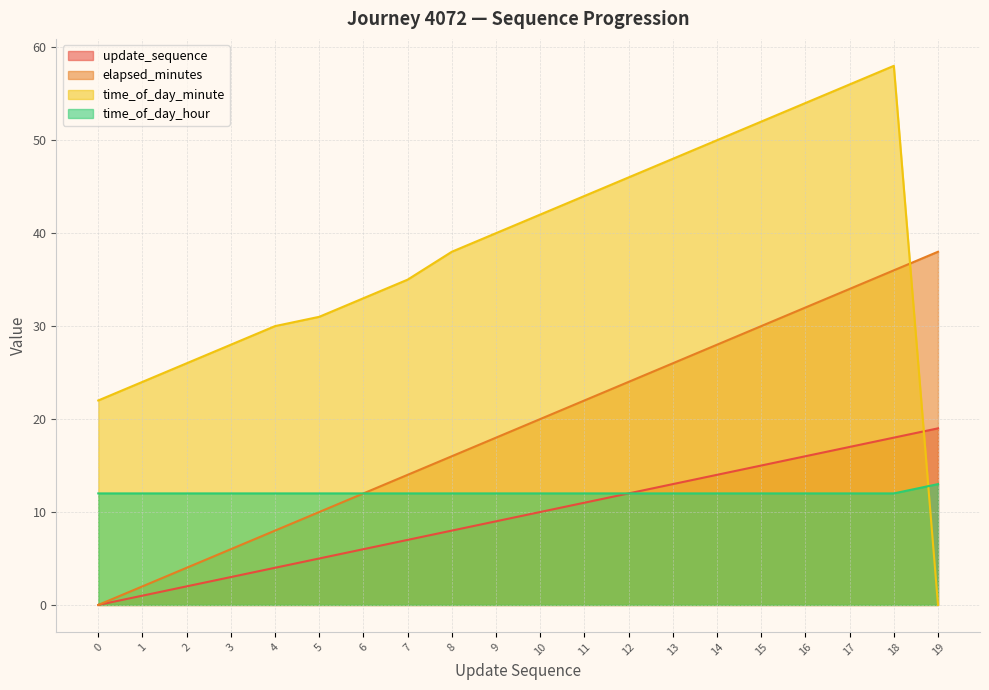

Which label corresponds to the largest value in the chart?

18